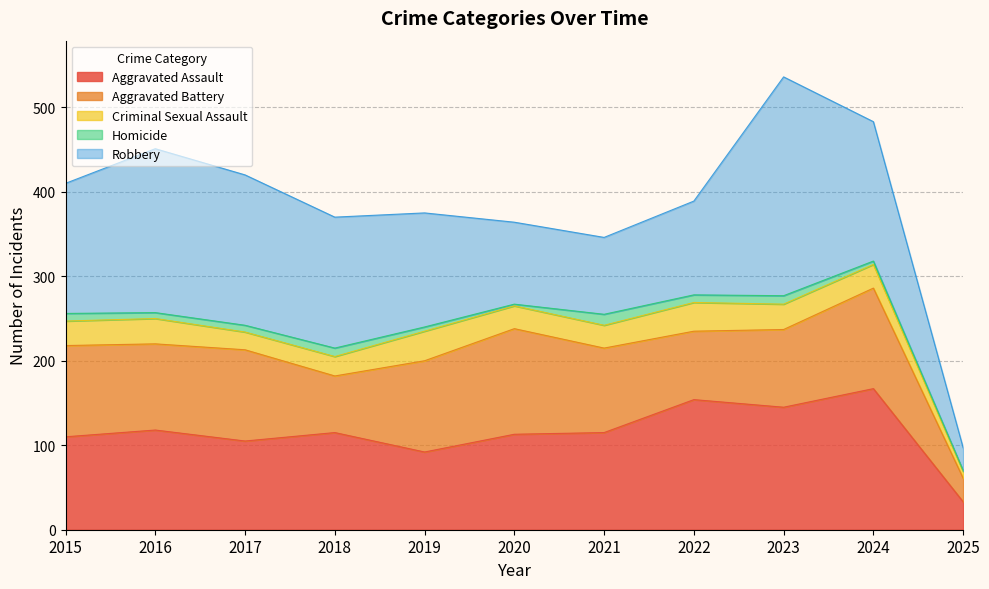

Reading right to left, extract all data points from this chart.

Aggravated Assault: 33	167	145	154	115	113	92	115	105	118	110
Aggravated Battery: 28	119	92	81	100	125	108	67	108	102	108
Criminal Sexual Assault: 8	28	30	34	27	27	35	23	21	30	29
Homicide: 1	4	10	9	13	2	5	10	8	7	9
Robbery: 27	165	259	111	91	97	135	155	178	194	154